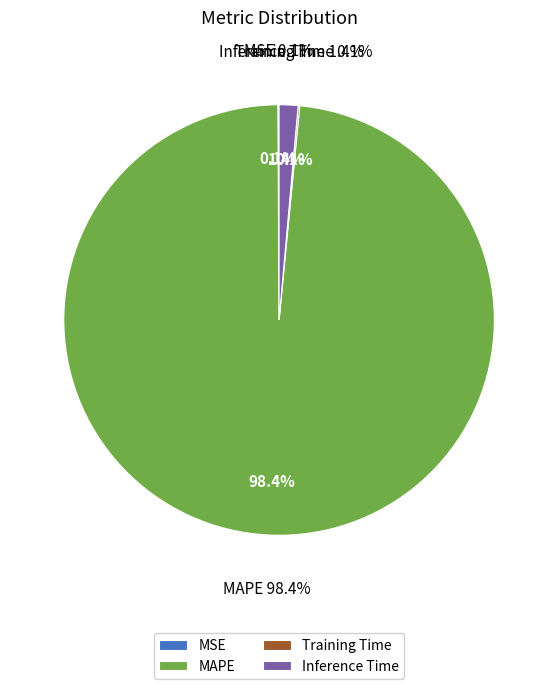

What is the smallest slice in the pie chart?

MSE